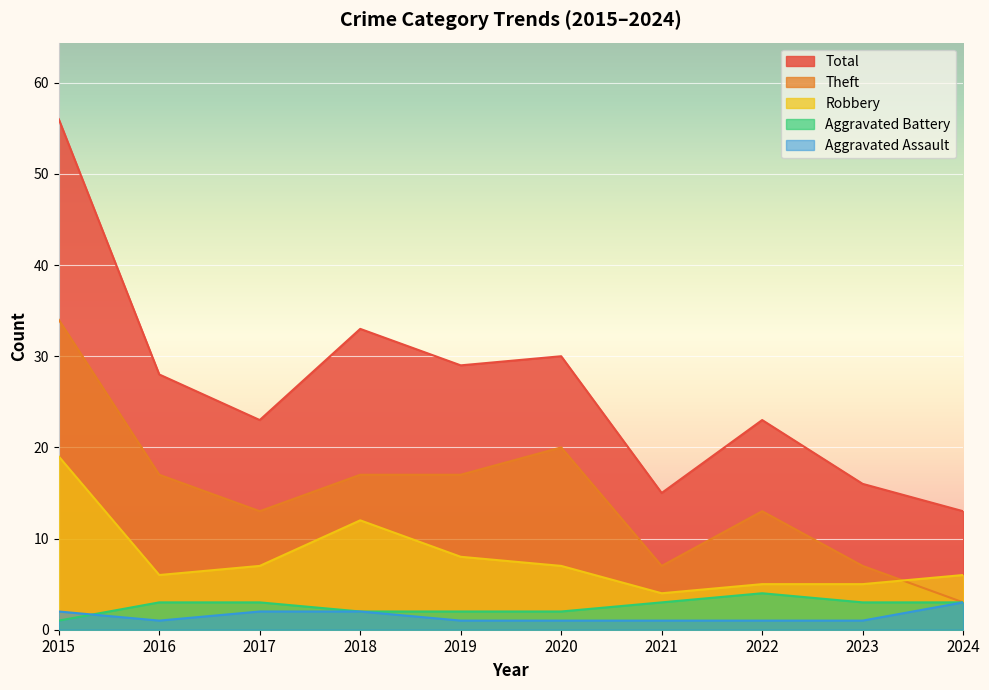

Is the value of Robbery at 2022 greater than the value of Aggravated Assault at 2023?

Yes